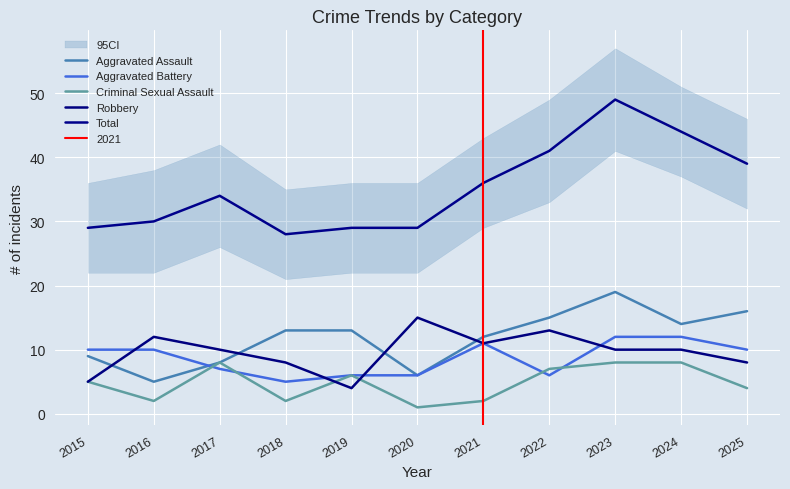

How many categories are shown in the chart?

11